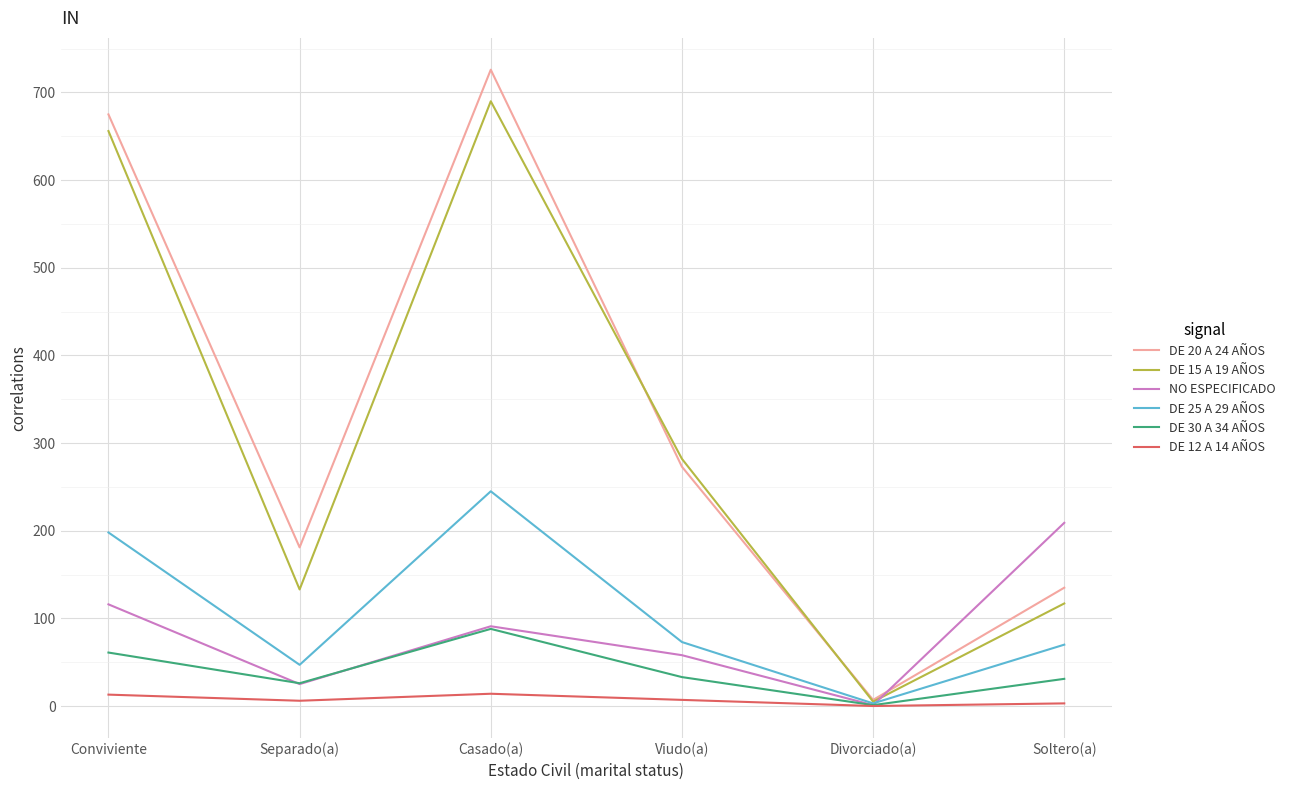

Is it true that NO ESPECIFICADO equals 58 at Viudo(a)?

True